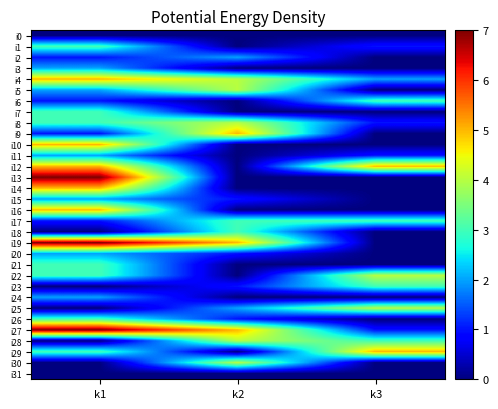

What is the difference between the i5 values at k3 and k1?

2